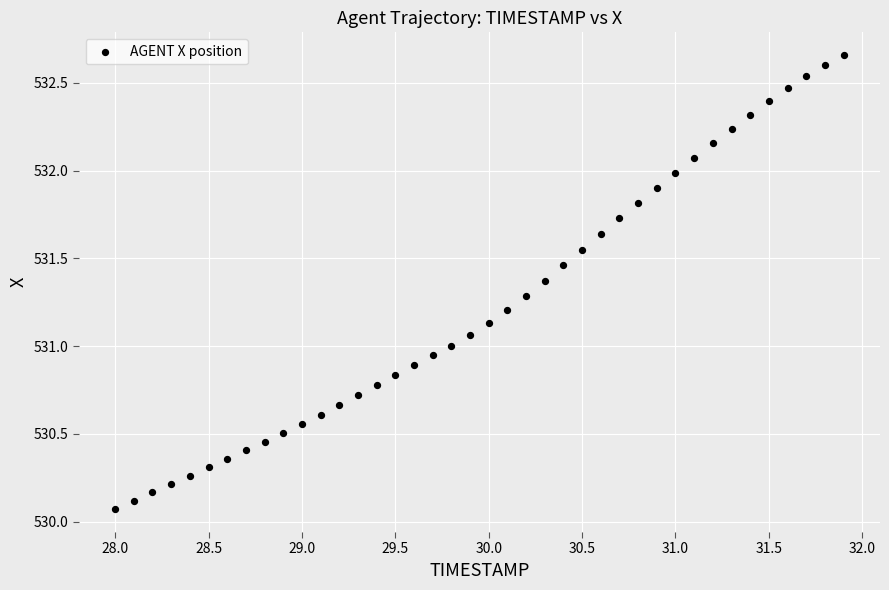

What is the range of X values (max minus min)?

3.9